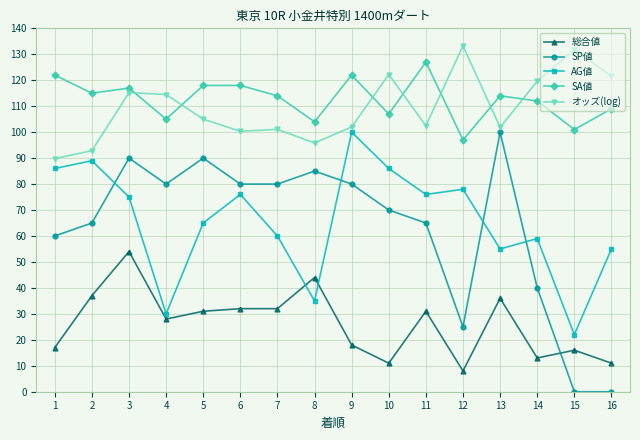

True or false: SA値 and 総合値 intersect in this chart.

False